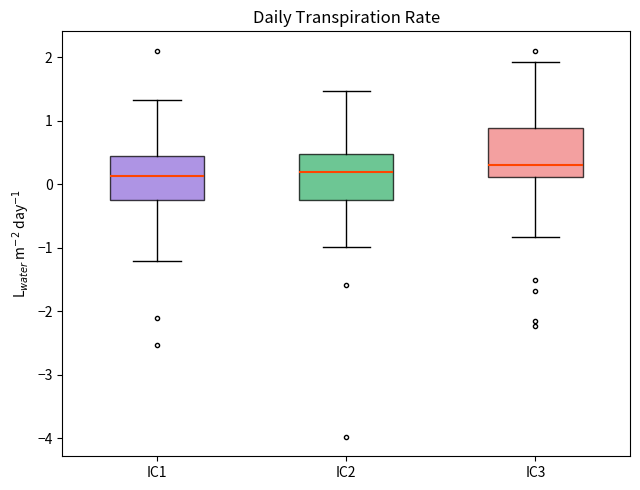

Which box has the highest median line?

IC3